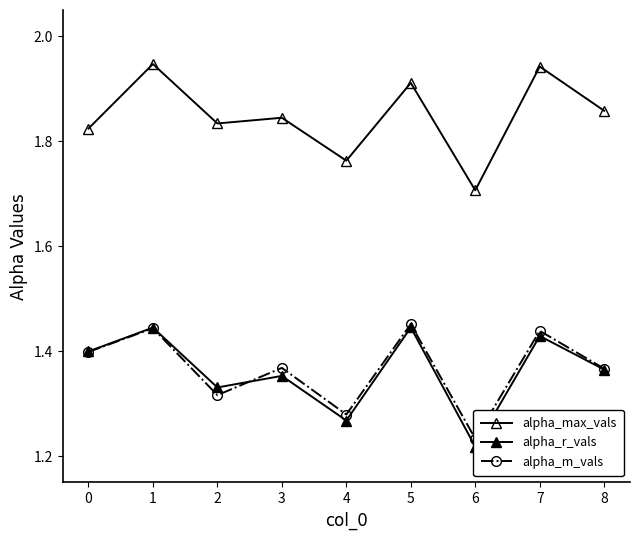

What is the approximate value of alpha_m_vals at 1?

1.4